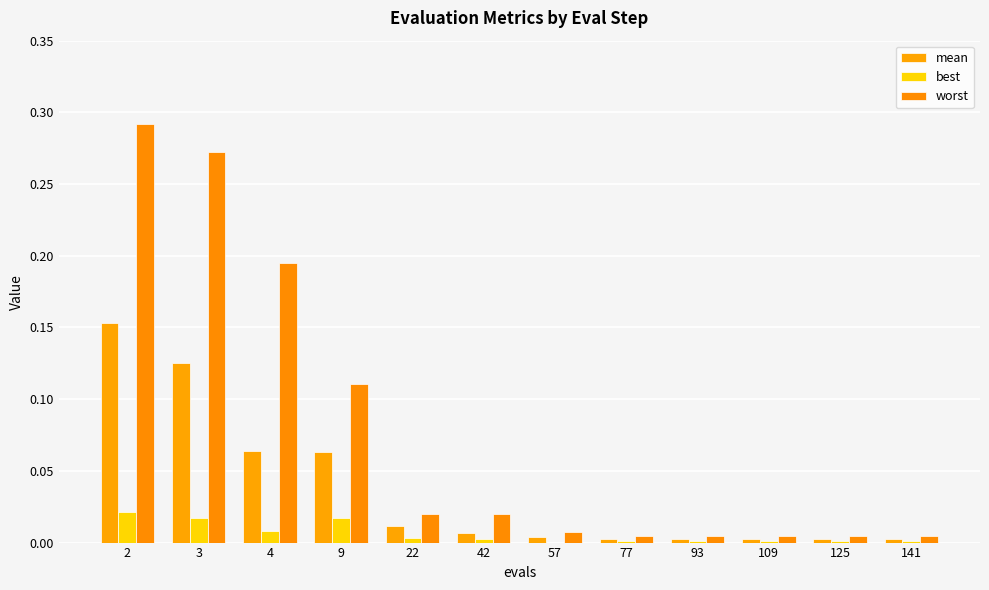

Which category has the lowest value in the worst series?

77